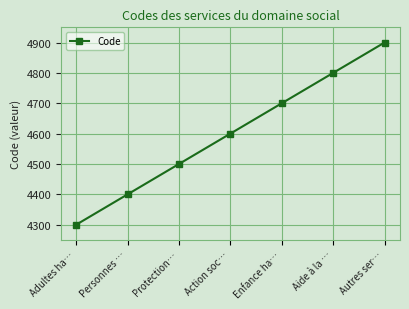

List the labels in order of value, smallest first.

Adultes ha…, Personnes …, Protection…, Action soc…, Enfance ha…, Aide à la …, Autres ser…